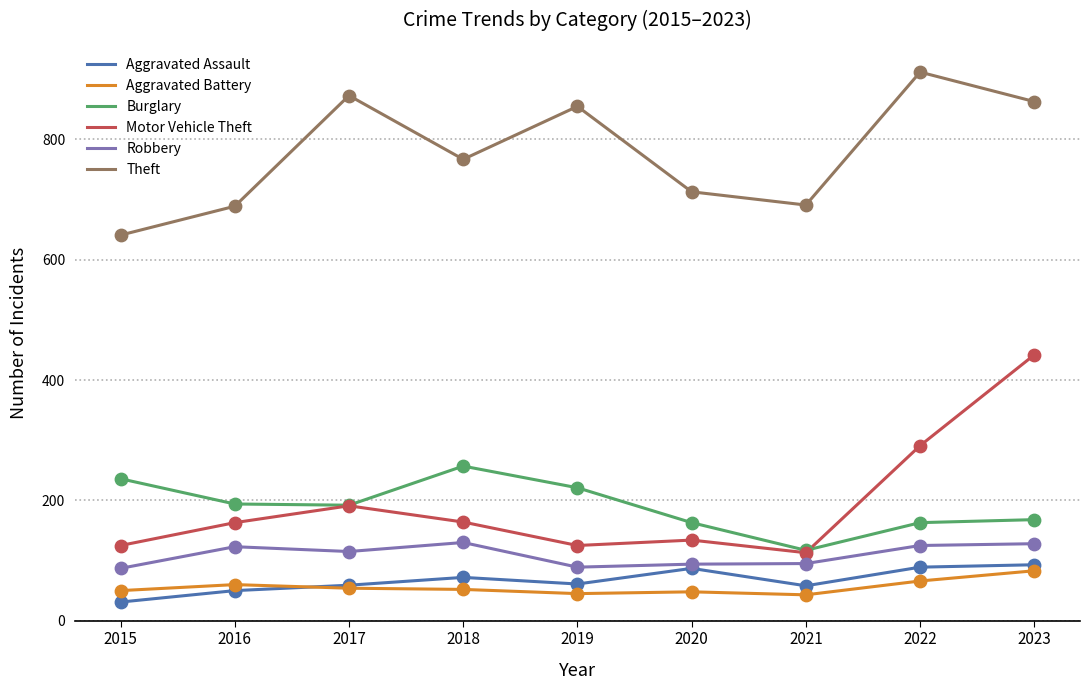

What is the difference between the highest and lowest values at 2016?

639